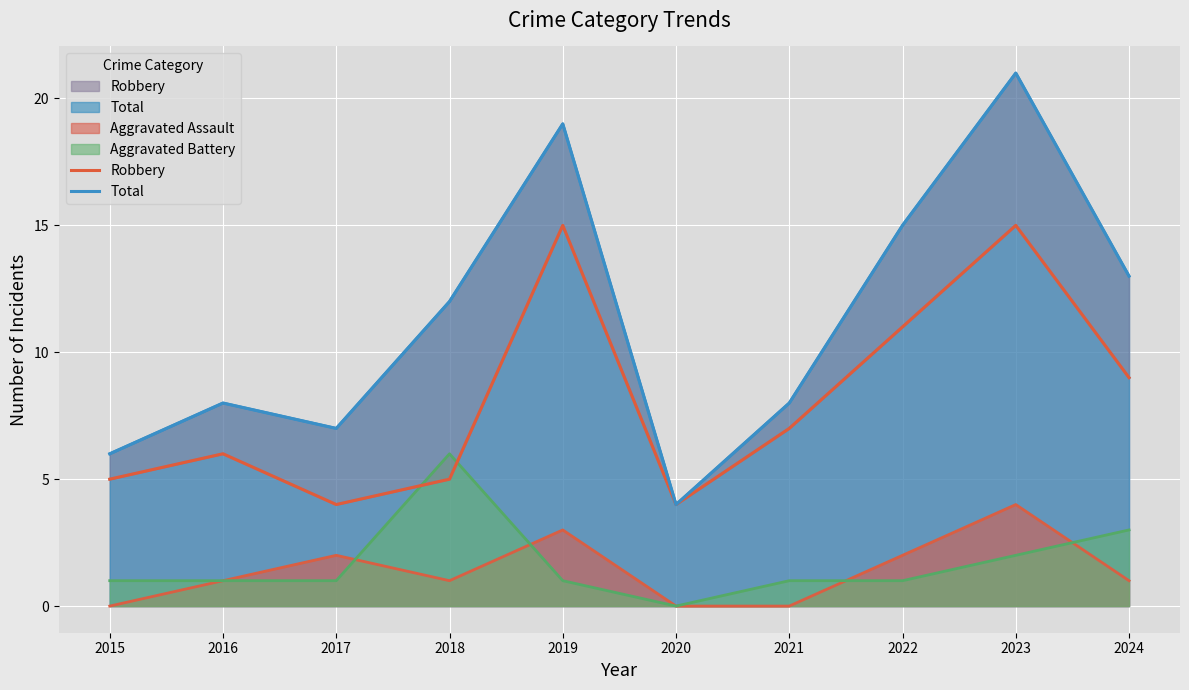

Read the Total value at 2023, to the nearest 5.

20